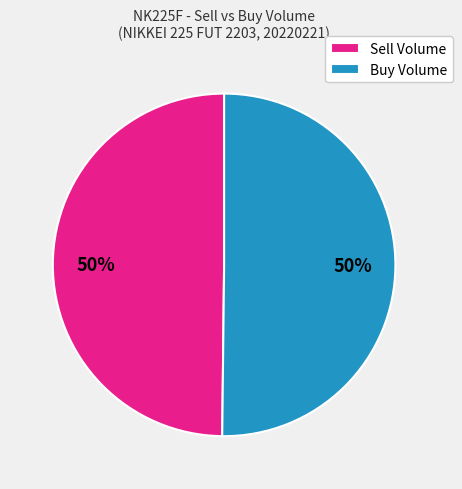

What is the ratio of the value at Buy Volume to the value at Sell Volume?

1.0